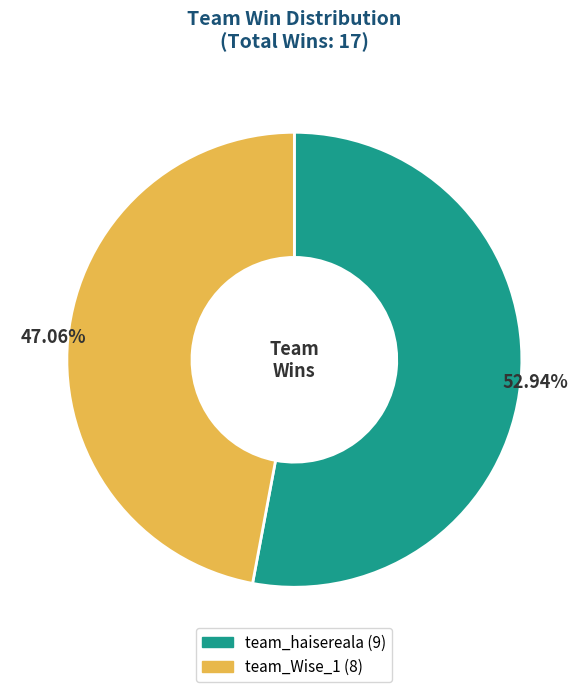

Is it true that team_haisereala is 53% of the pie?

True